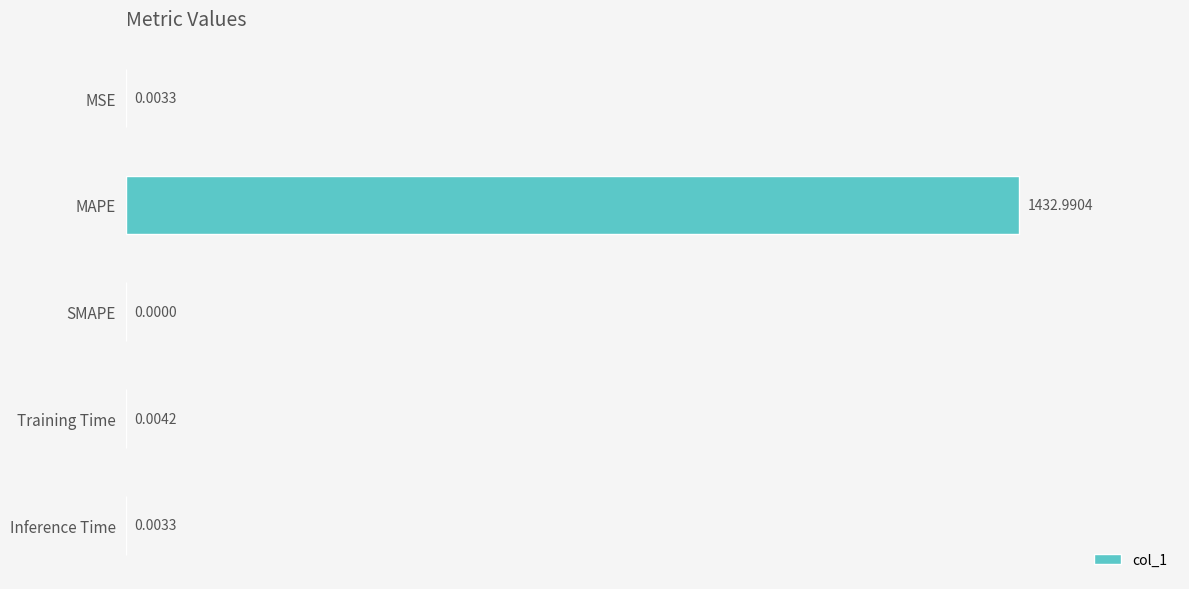

Between Inference Time and MAPE, which is larger?

MAPE